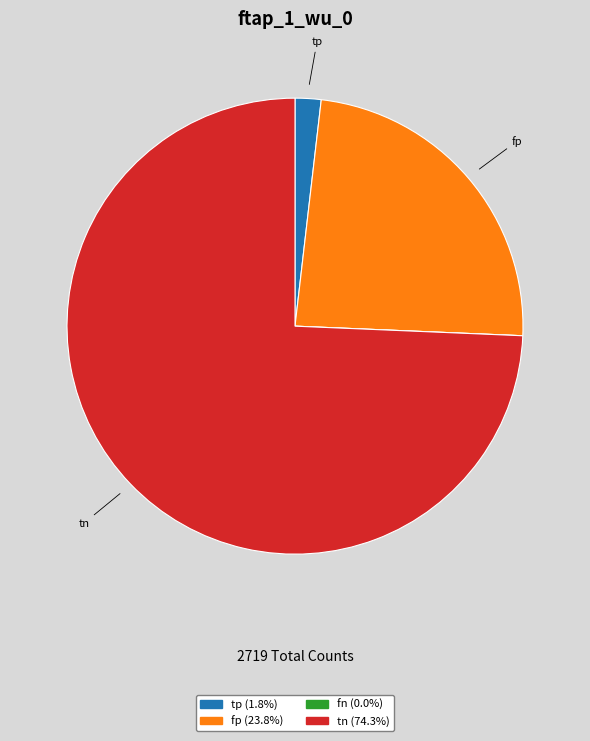

Does any single category account for the majority?

Yes